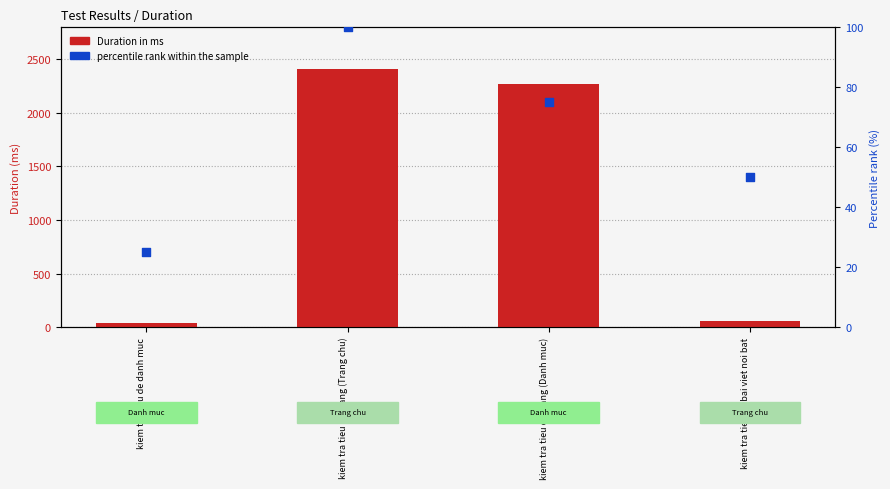

At which category is the sum across all series the highest?

kiem tra tieu de trang (Trang chu)